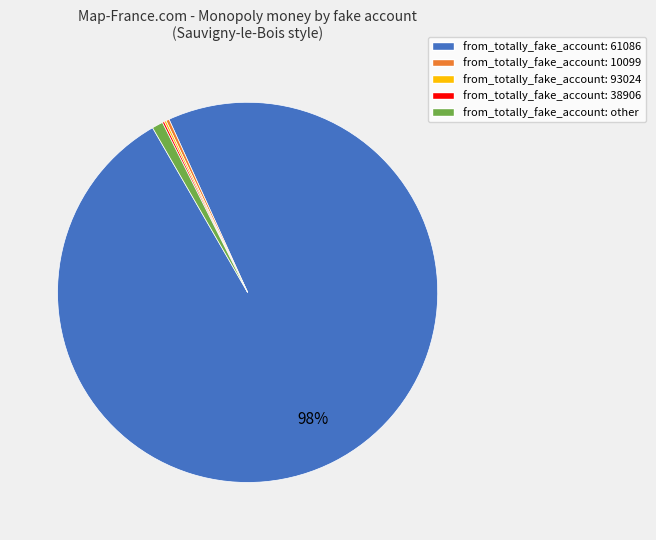

Is there a majority slice in this chart?

Yes